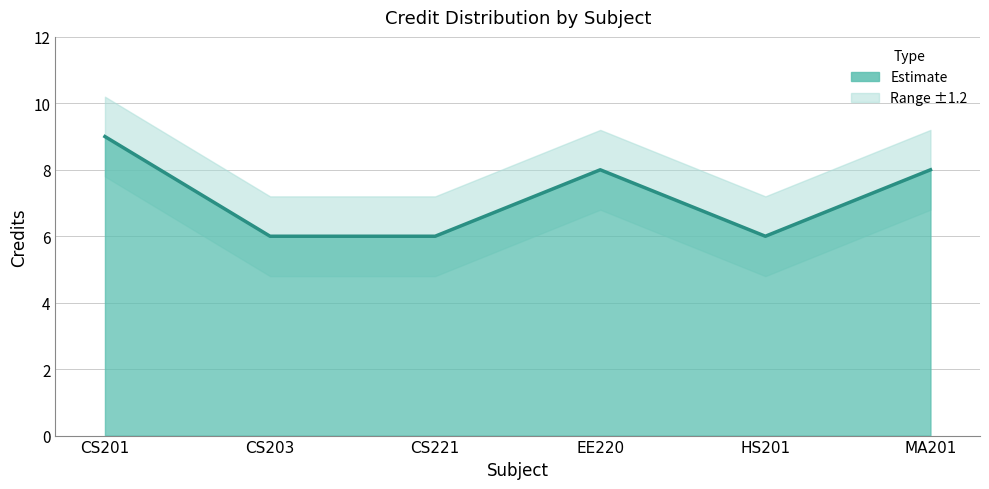

The chart shows a value of 6 at HS201. True or false?

True